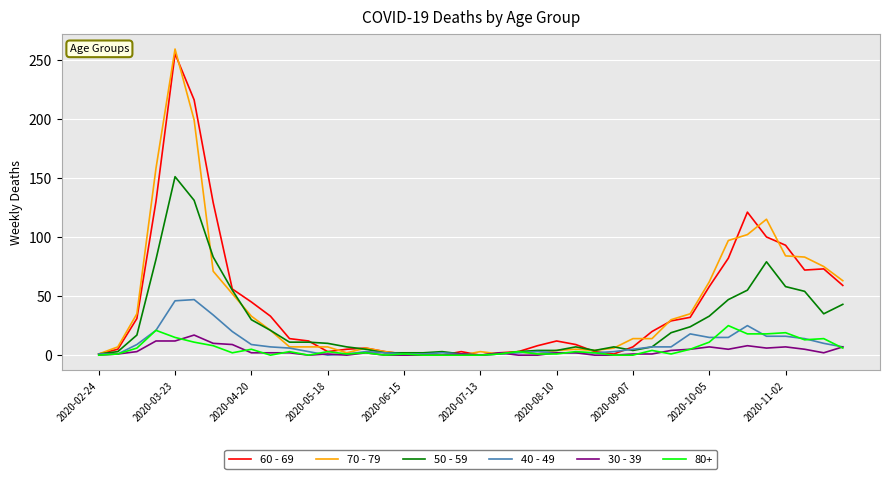

Rank the series by their maximum value, from highest to lowest.

70 - 79, 60 - 69, 50 - 59, 40 - 49, 80+, 30 - 39